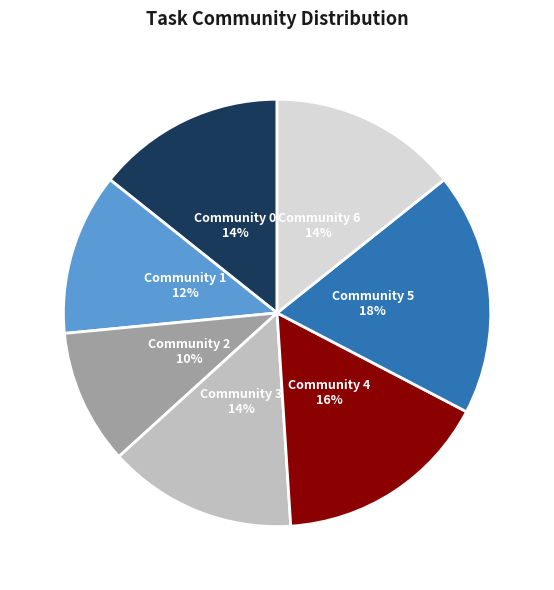

To the nearest percent, what is the difference between the Community 6 and Community 4 slice percentages?

2%